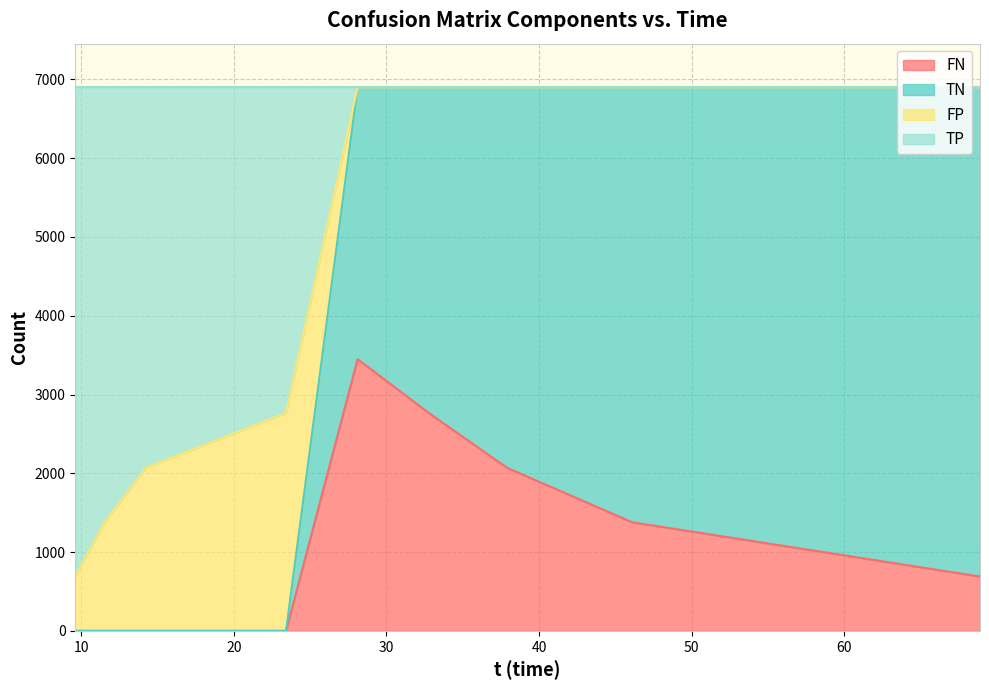

What is the maximum value for FN?

3449